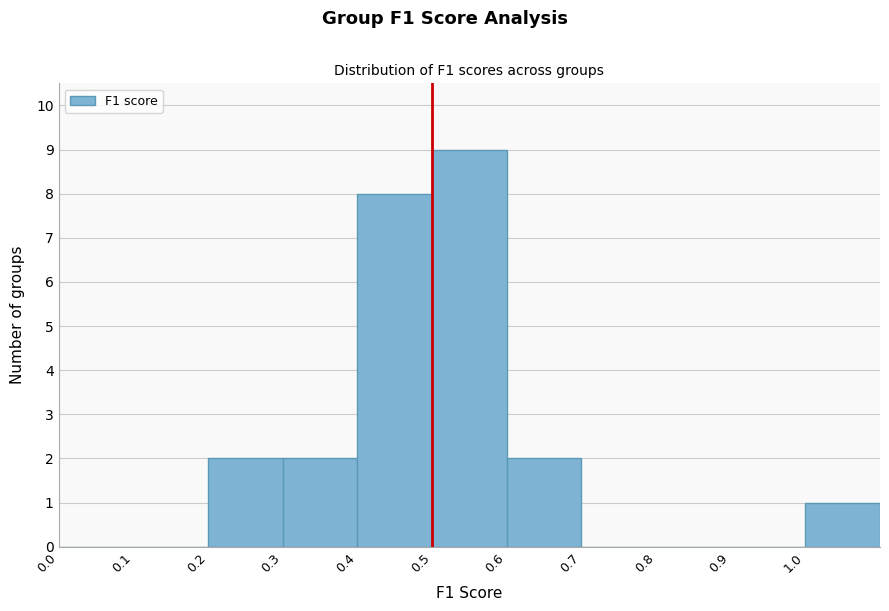

Reading left to right, transcribe this chart: for each bar, give the range it covers on the x-axis and its height. The values are not printed on the chart, so give them approximately, as read against the axis.

0.0 to 0.1: 0
0.1 to 0.2: 0
0.2 to 0.3: 2
0.3 to 0.4: 2
0.4 to 0.5: 8
0.5 to 0.6: 9
0.6 to 0.7: 2
0.7 to 0.8: 0
0.8 to 0.9: 0
0.9 to 1.0: 0
1.0 to 1.1: 1